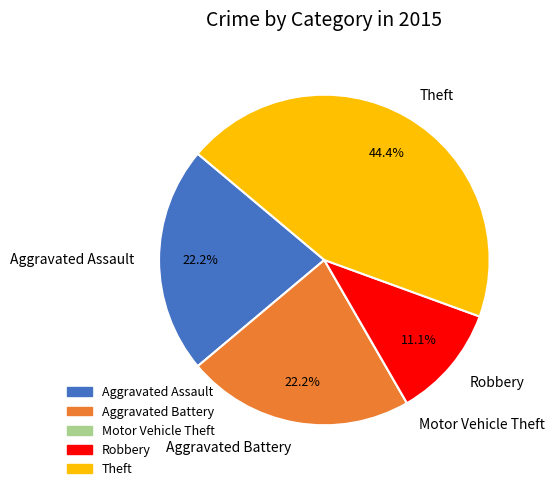

Is the sum of Theft and Aggravated Battery greater than half?

Yes